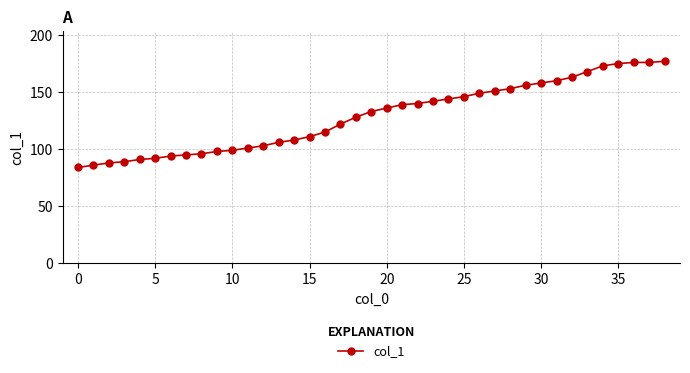

What is the greatest value displayed?

177